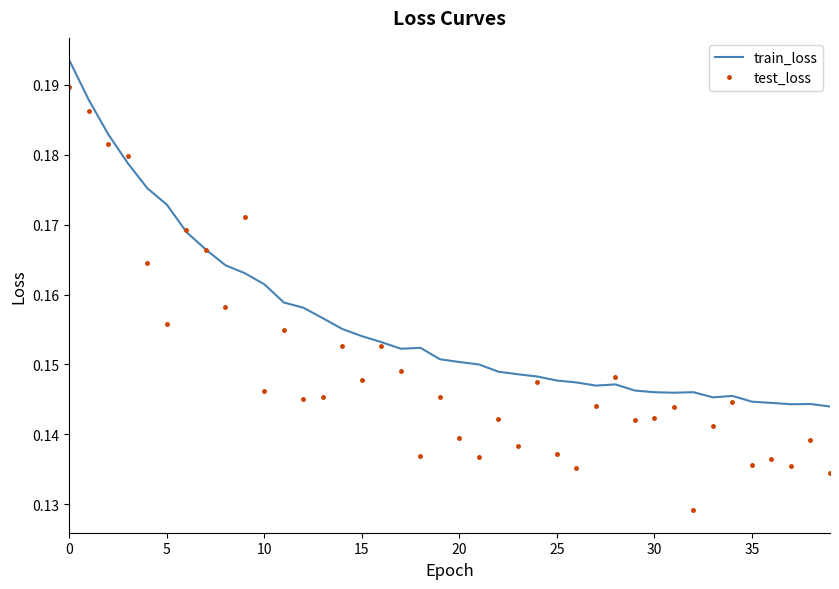

Which series has the largest range (max minus min)?

test_loss